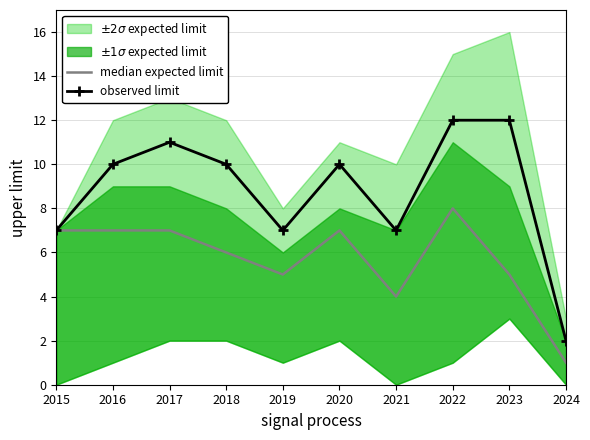

Between 2016 and 2022, which series saw the biggest shift?

observed limit